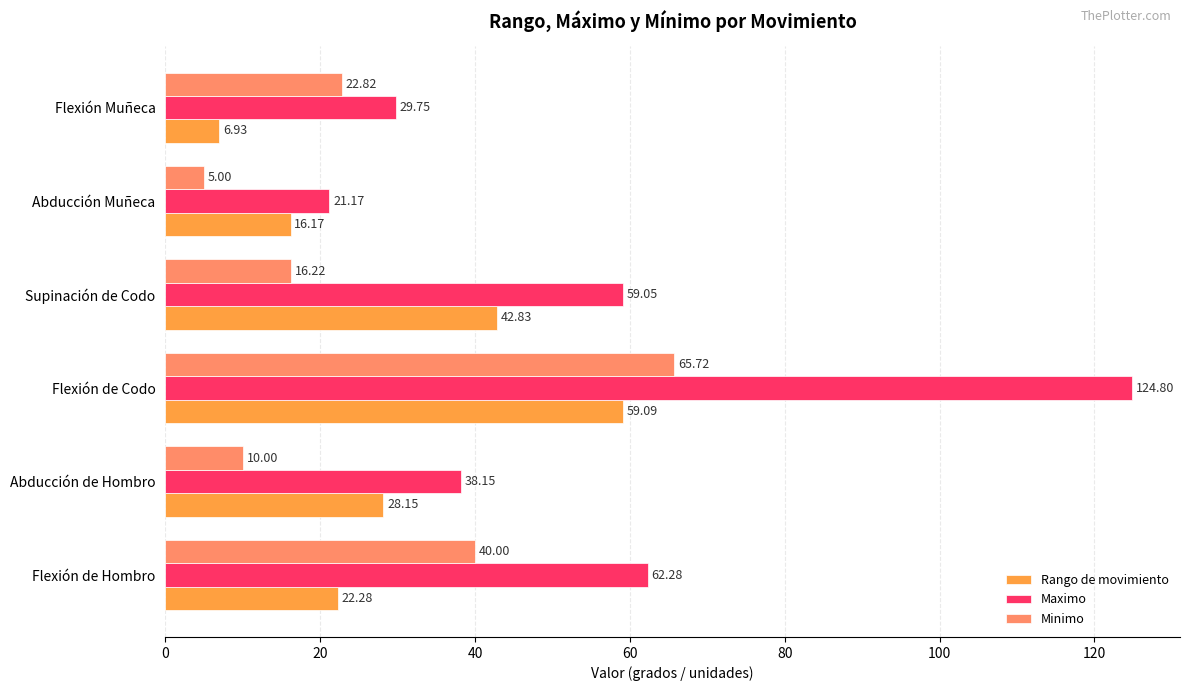

Which category has the highest value in the Maximo series?

Flexión de Codo